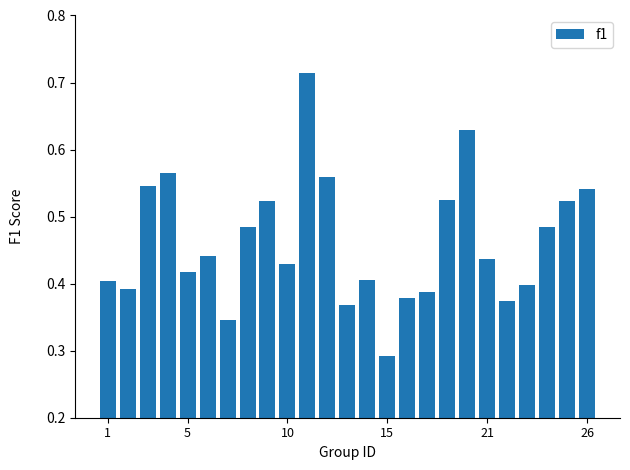

How many data points does each series have?

25